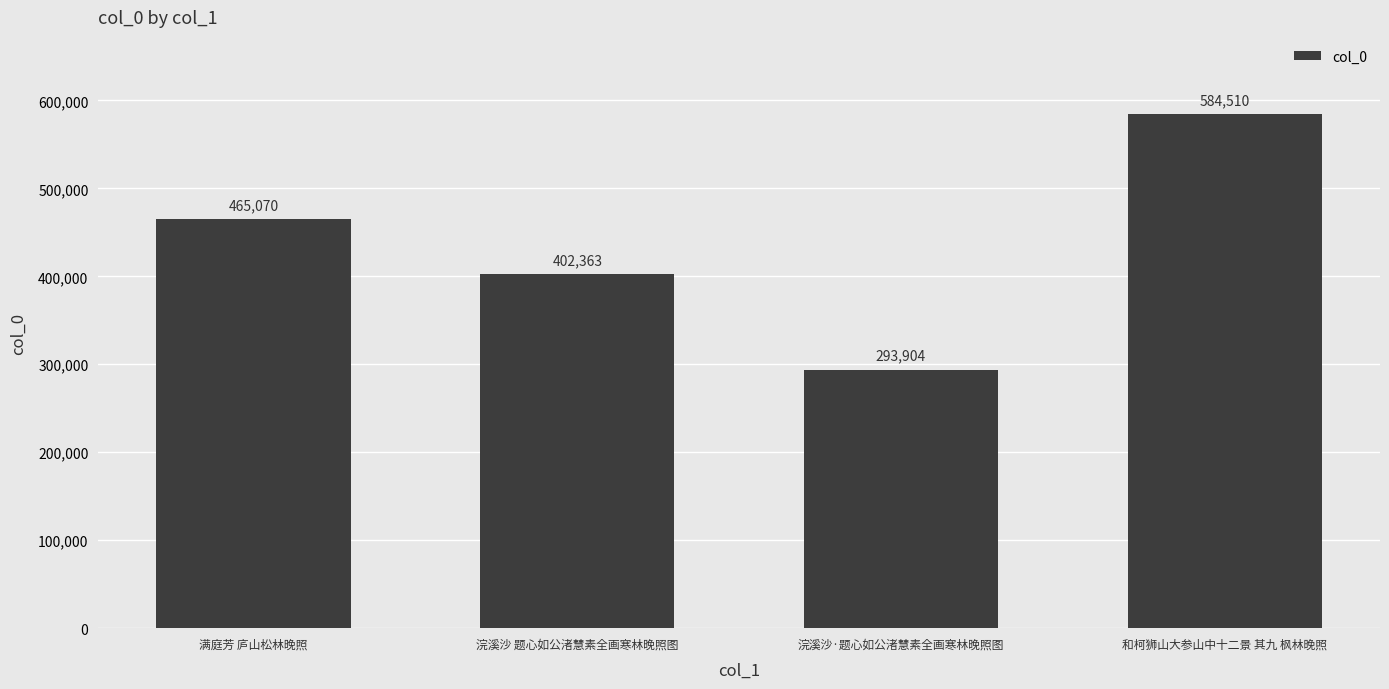

Reading left to right, what are all the values shown in this chart?

465070	402363	293904	584510